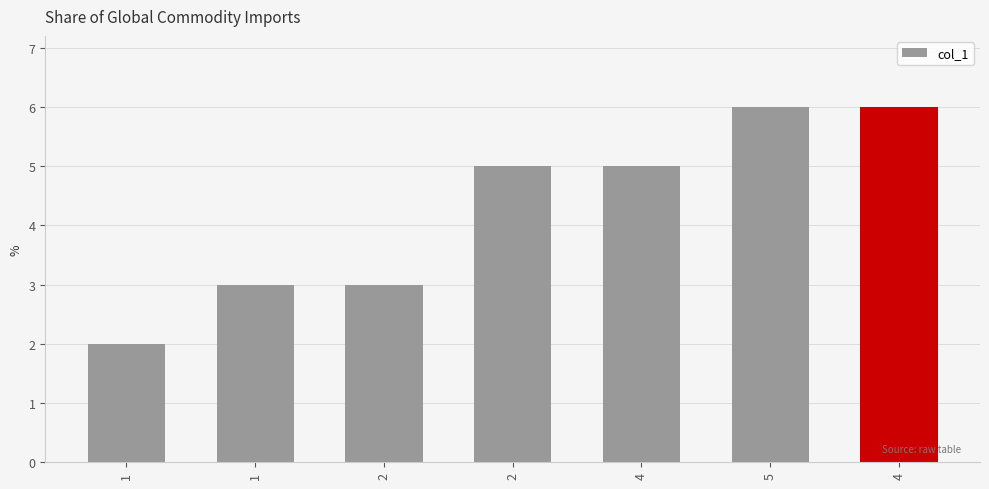

Reading left to right, list all the values displayed in this chart.

1=2	1=3	2=3	2=5	4=5	5=6	4=6